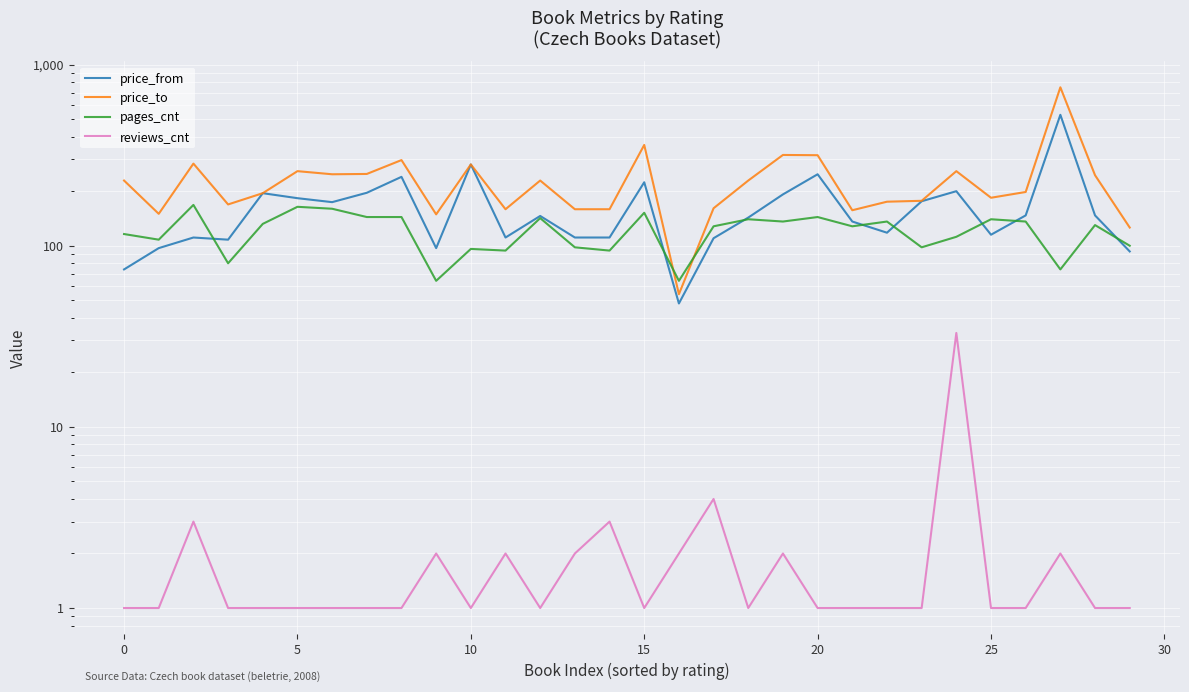

What is the difference between the maximum and minimum values in the price_to series?

695